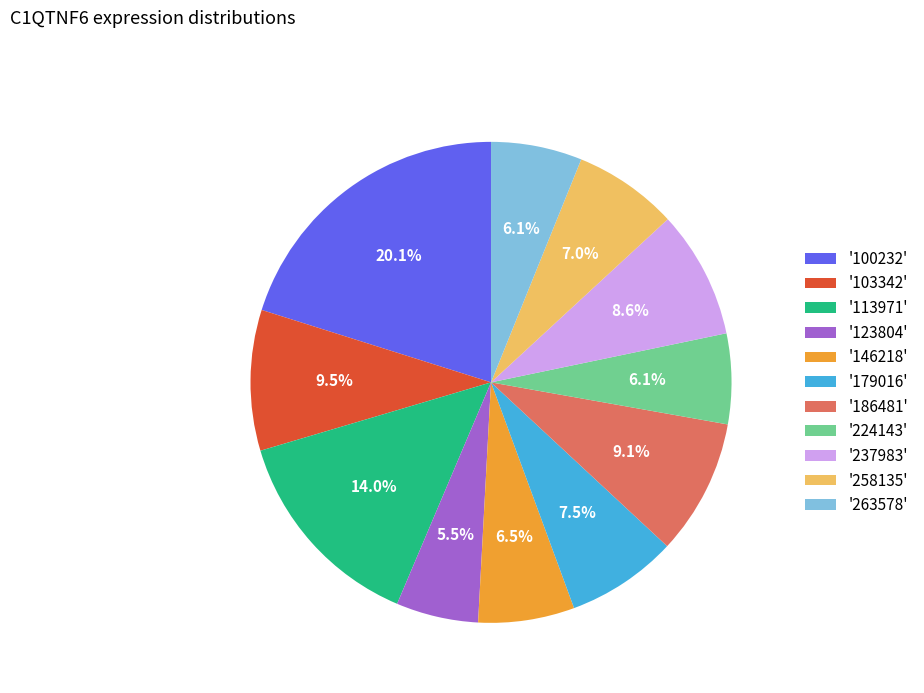

Which has a higher value, '123804' or '237983'?

'237983'